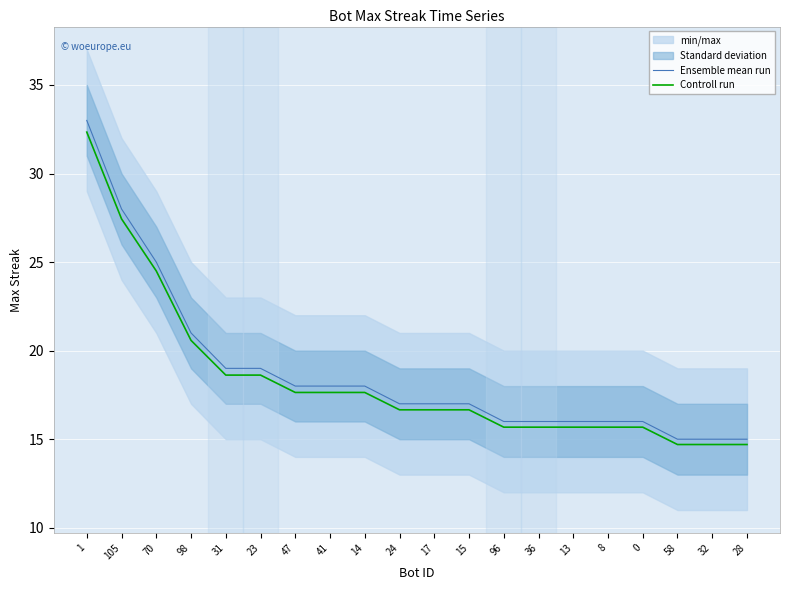

Is it true that Controll run equals 15.7 at 36?

True